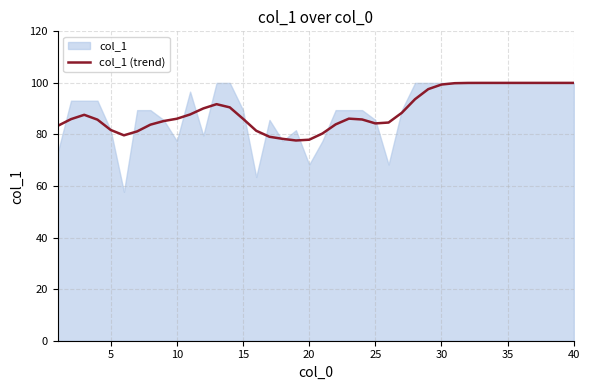

True or false: col_1 (trend) has a value of 134.3 at 5.

False